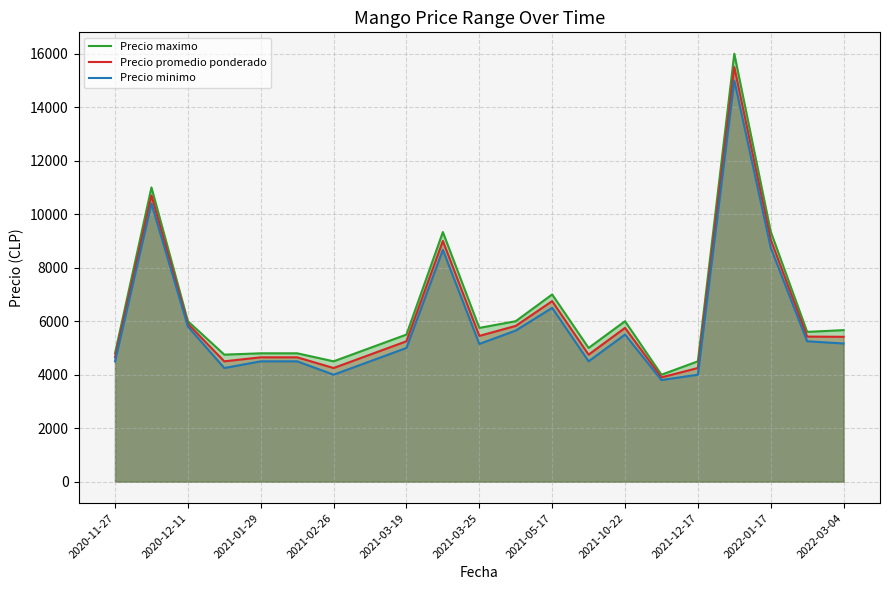

What is the total value across all series at 2021-10-22?

17250.0